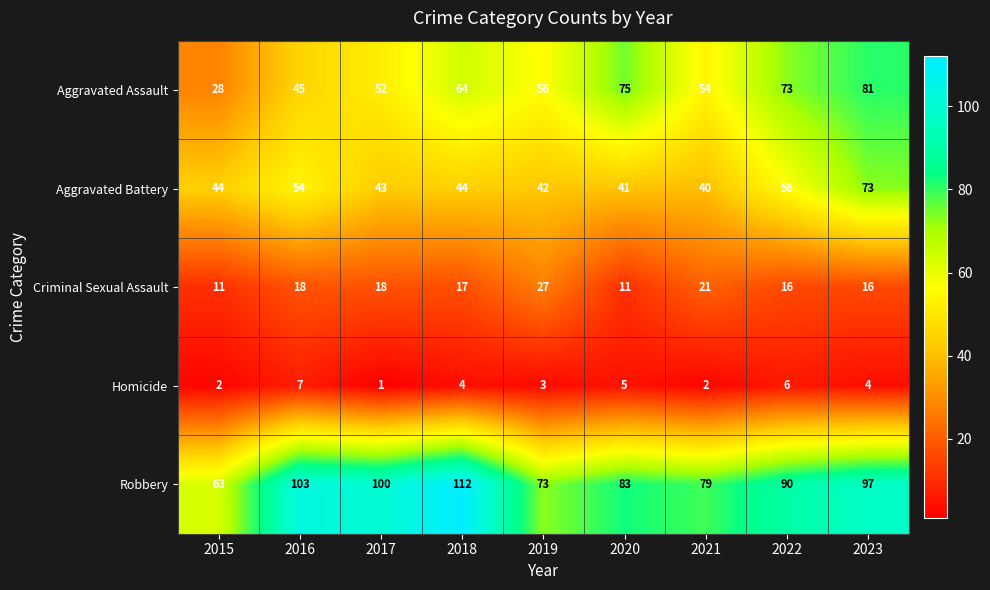

Rank the series by their maximum value, from lowest to highest.

Homicide, Criminal Sexual Assault, Aggravated Battery, Aggravated Assault, Robbery